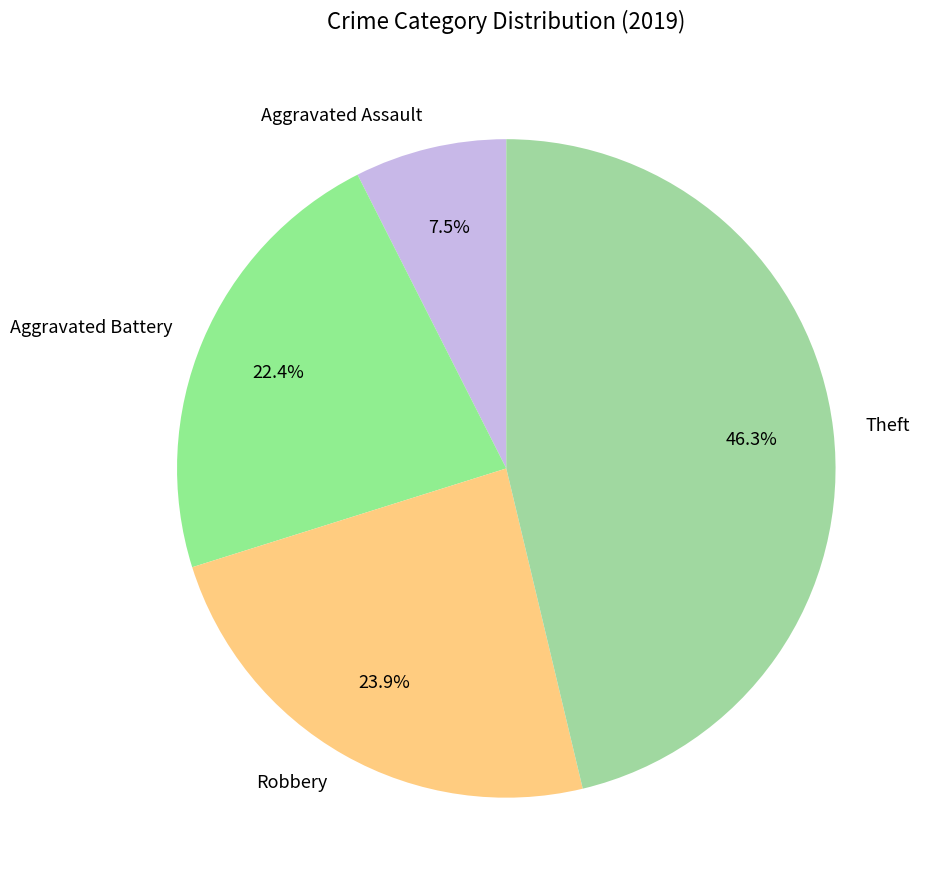

What percentage is NOT represented by Aggravated Battery?

77.6%